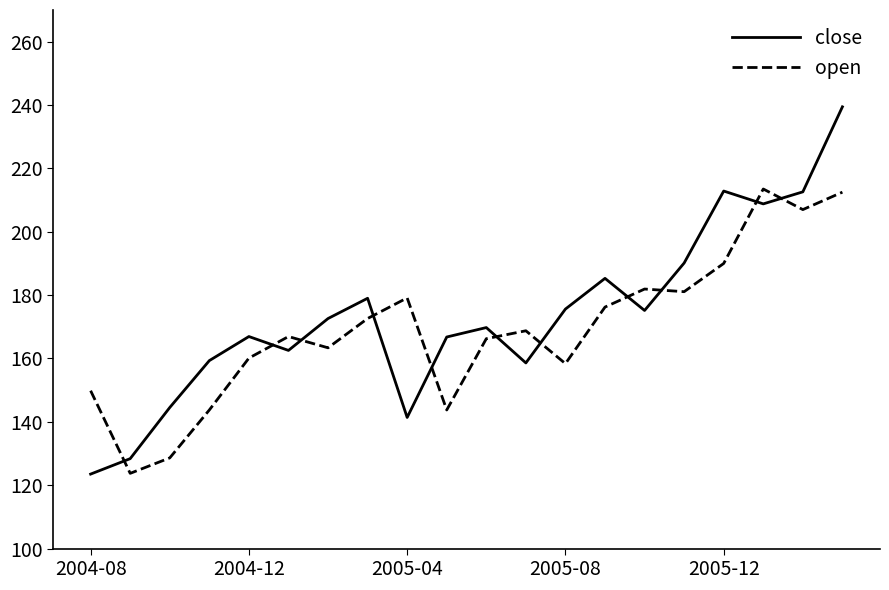

After their last crossing, which series has the higher values: close or open?

close